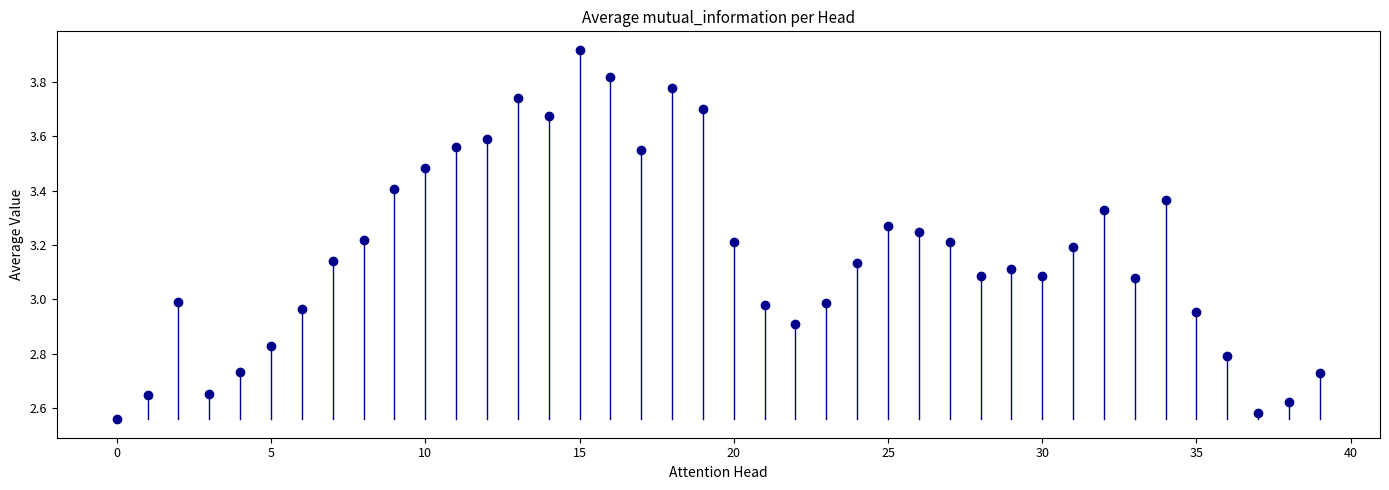

How many points are shown in the scatter plot?

40